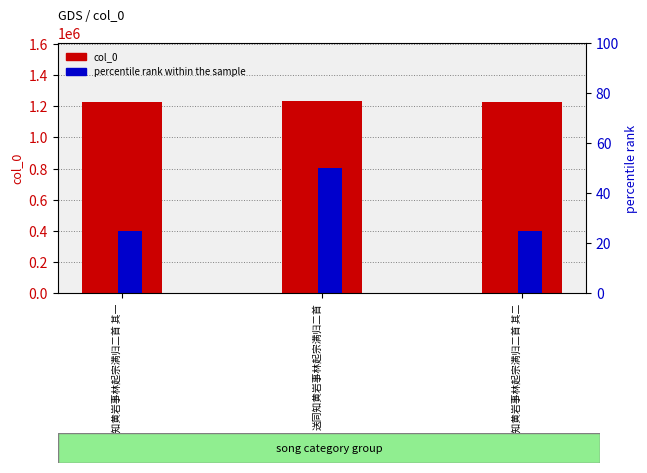

What is the difference between the col_0 values at 送同知黄岩事林起宗满归二首 and 送同知黄岩事林起宗满归二首 其一?

5663